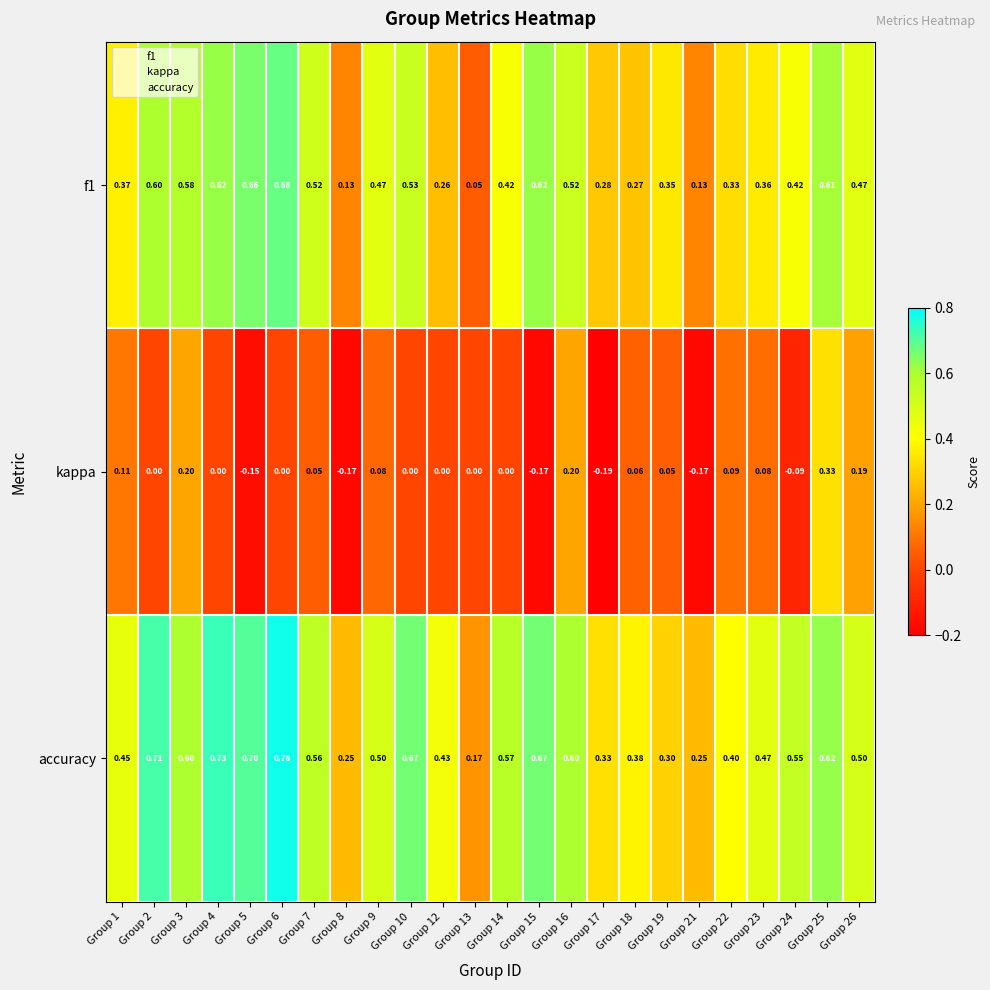

Count the number of categories in the chart.

24